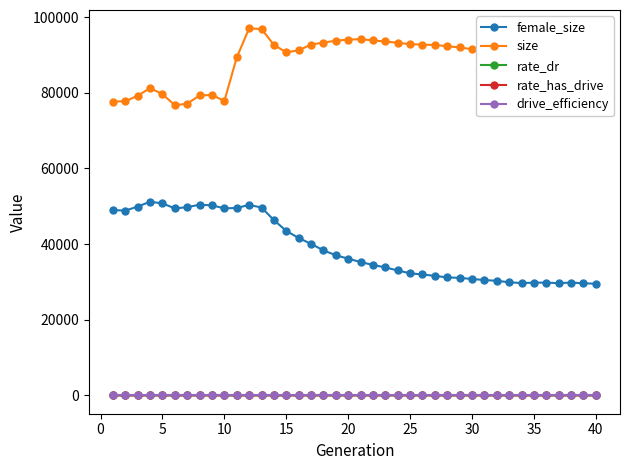

Is this an area chart (filled region under the line)?

No